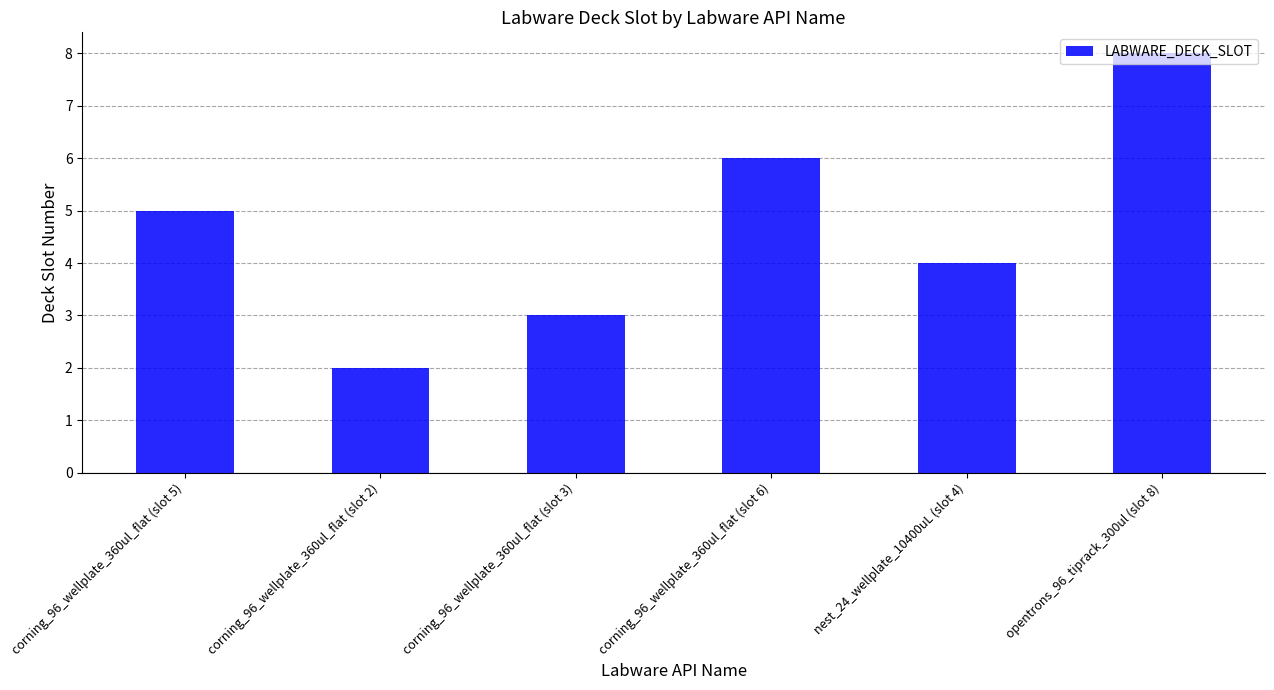

What is the change in value from corning_96_wellplate_360ul_flat (slot 2) to corning_96_wellplate_360ul_flat (slot 6)?

+4